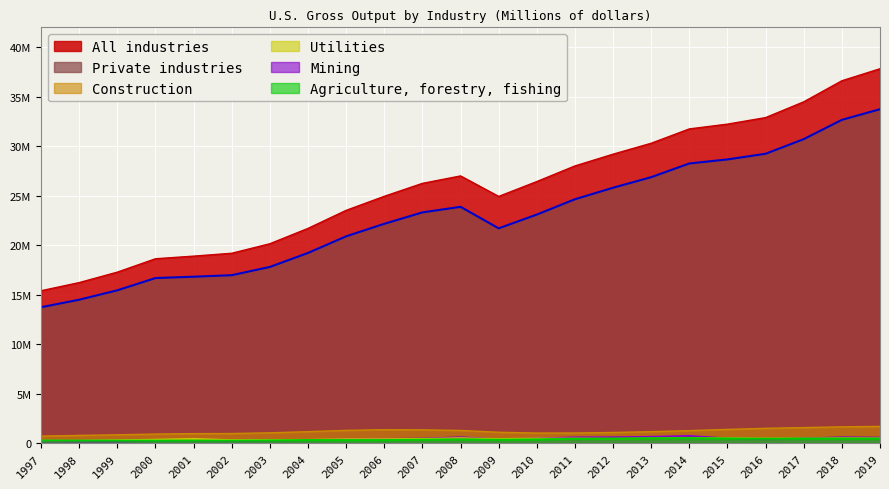

True or false: Utilities and Agriculture, forestry, fishing intersect in this chart.

False